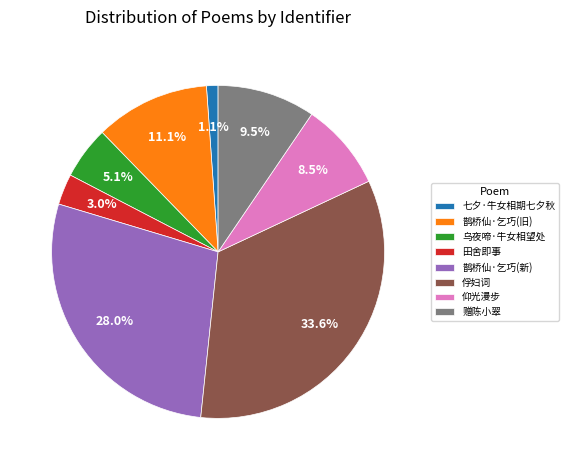

Is the sum of 七夕·牛女相期七夕秋 and 乌夜啼·牛女相望处 greater than half?

No